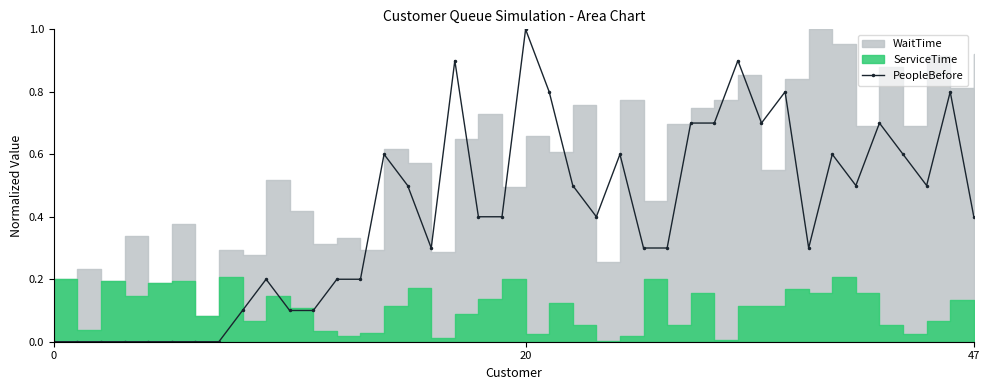

Does the chart have visible grid lines?

No